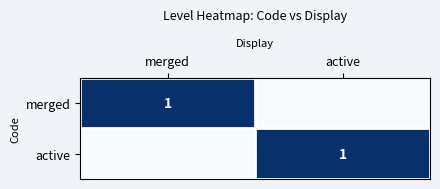

What is the total value across all series at active?

1